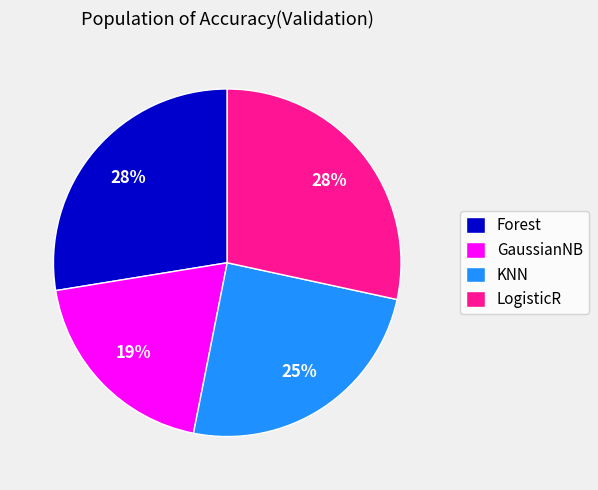

What is the smallest slice in the pie chart?

GaussianNB